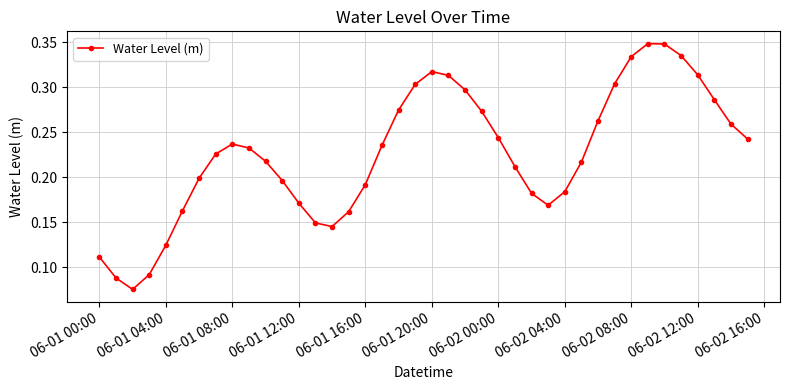

What is the sum of all values?

9.0